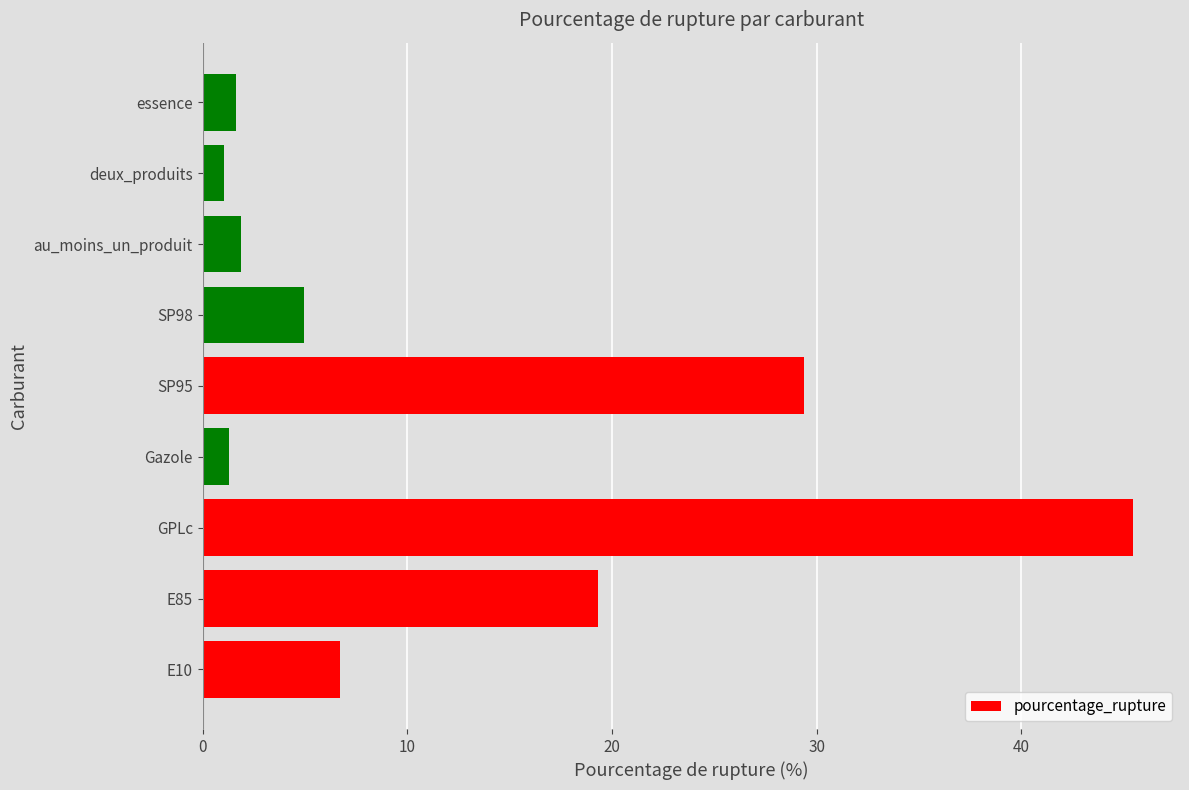

Reading bottom to top, extract all data points from this chart.

6.7	19.3	45.5	1.3	29.4	4.9	1.9	1.0	1.6